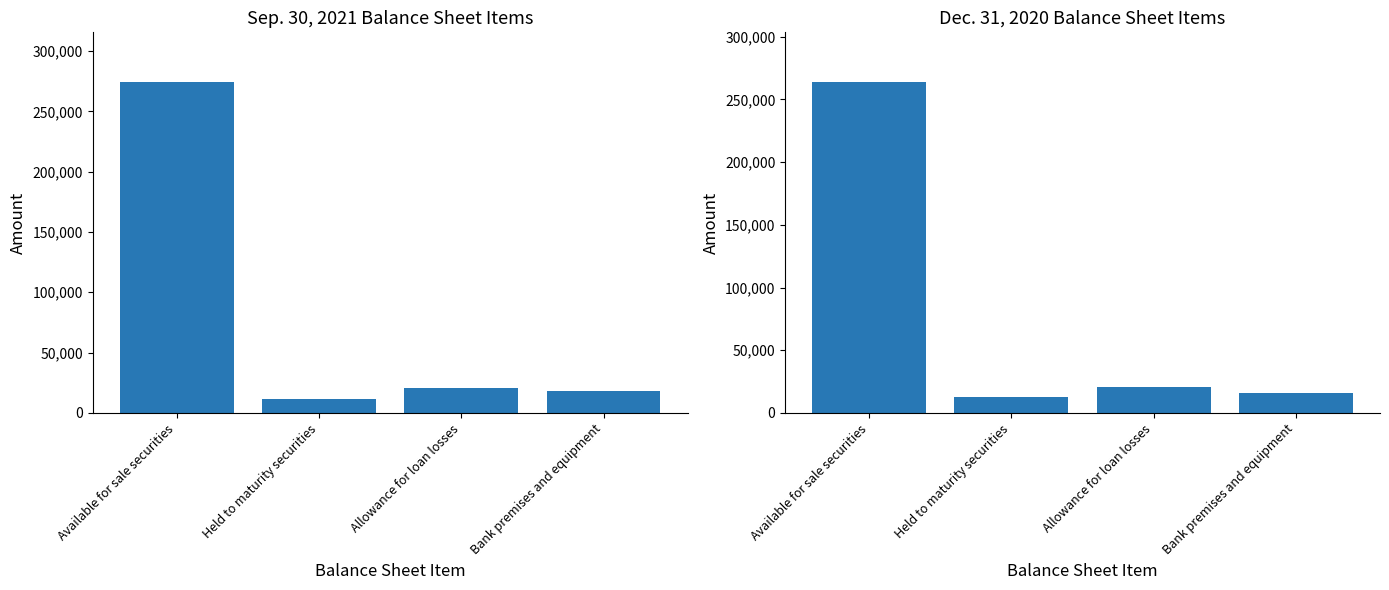

At which category does the chart reach its peak across all series?

Available for sale securities